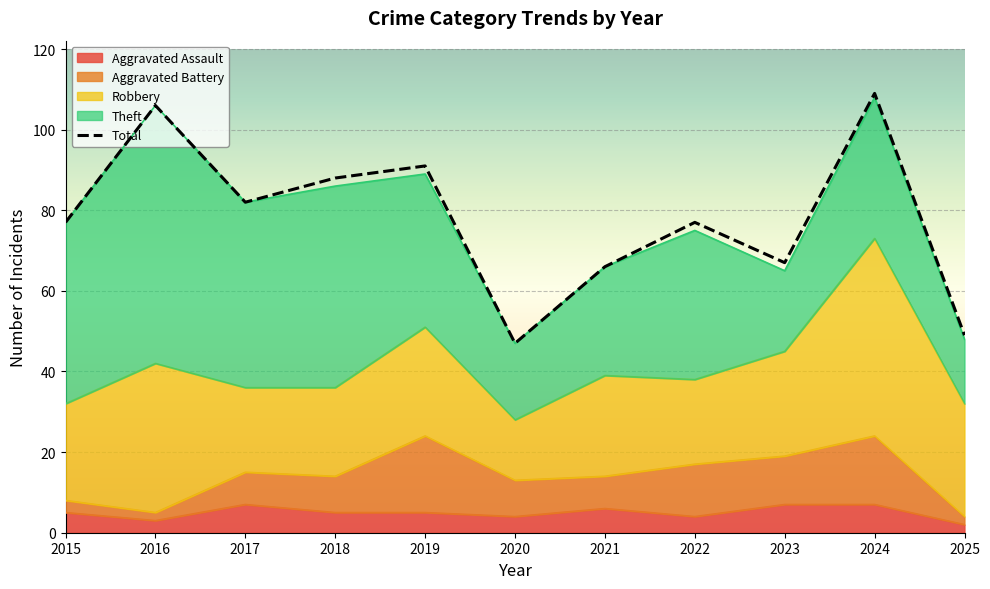

Which has a higher value, 2015 or 2025?

2015